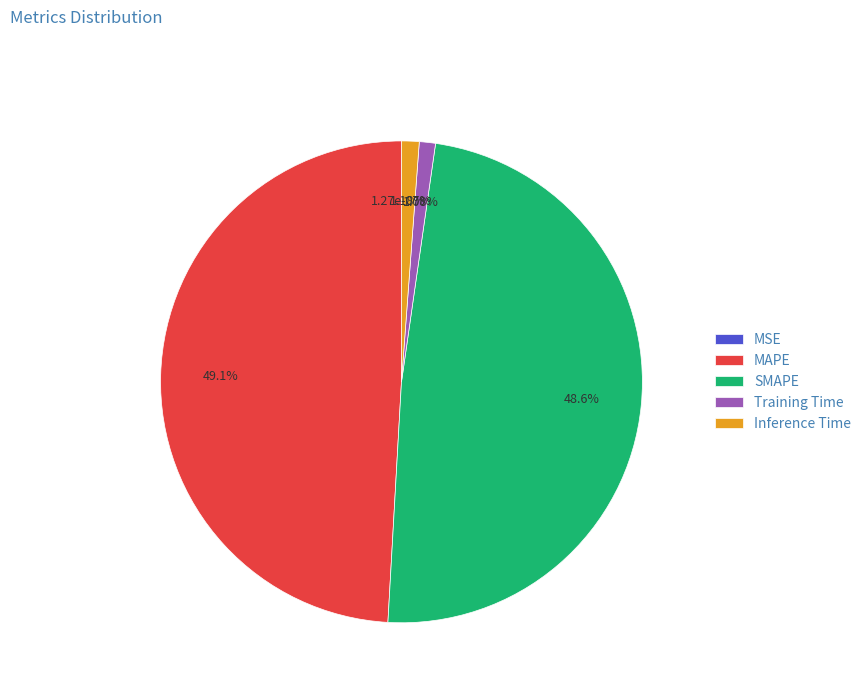

The Training Time slice represents 1% of the pie. True or false?

True